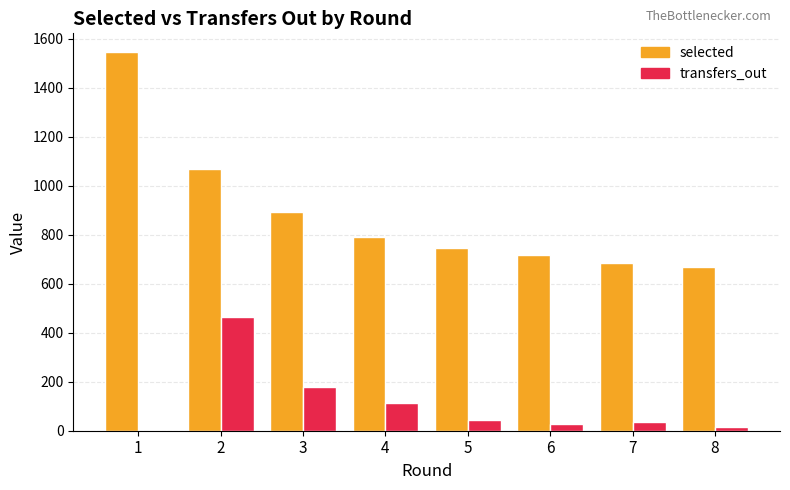

Which series changed the most between 3 and 6?

selected